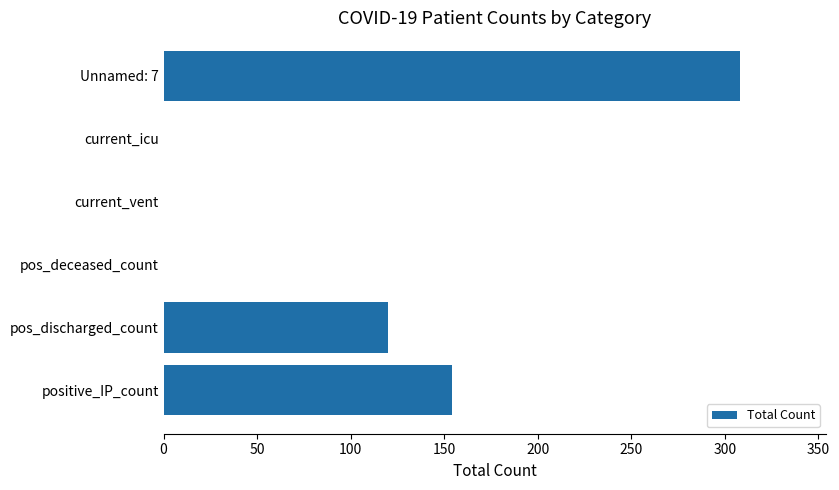

The chart shows a value of 0 at pos_deceased_count. True or false?

True